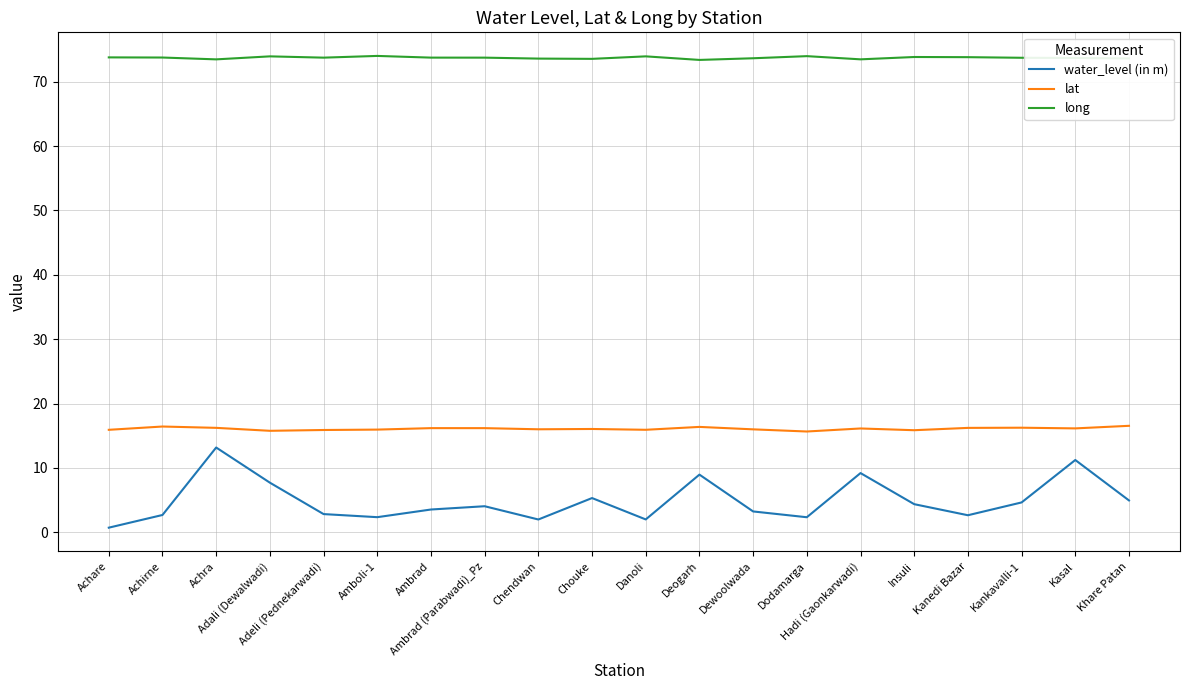

What is the smallest value displayed?

0.7